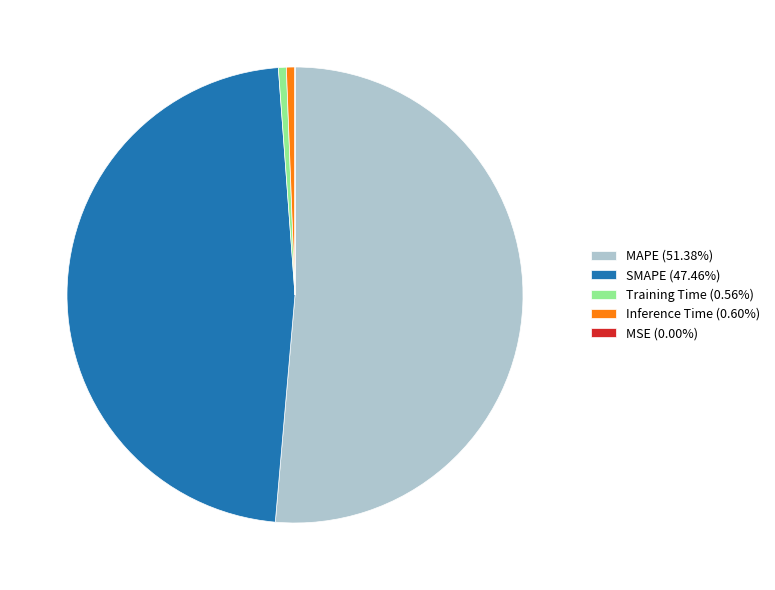

Does any single category account for the majority?

Yes